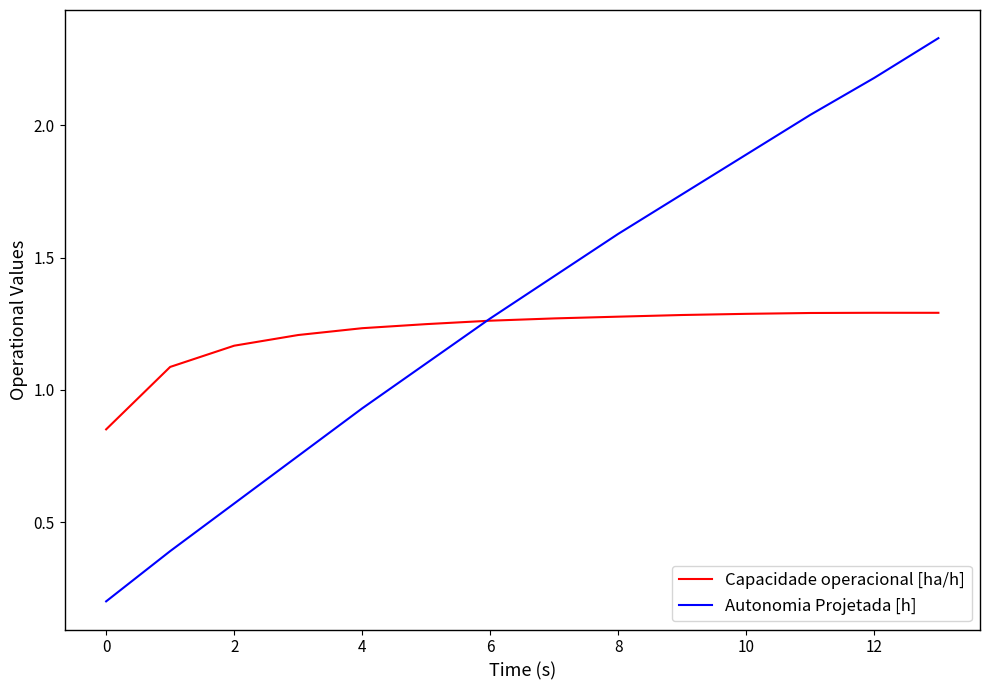

Rank the series by their maximum value, from lowest to highest.

Capacidade operacional [ha/h], Autonomia Projetada [h]